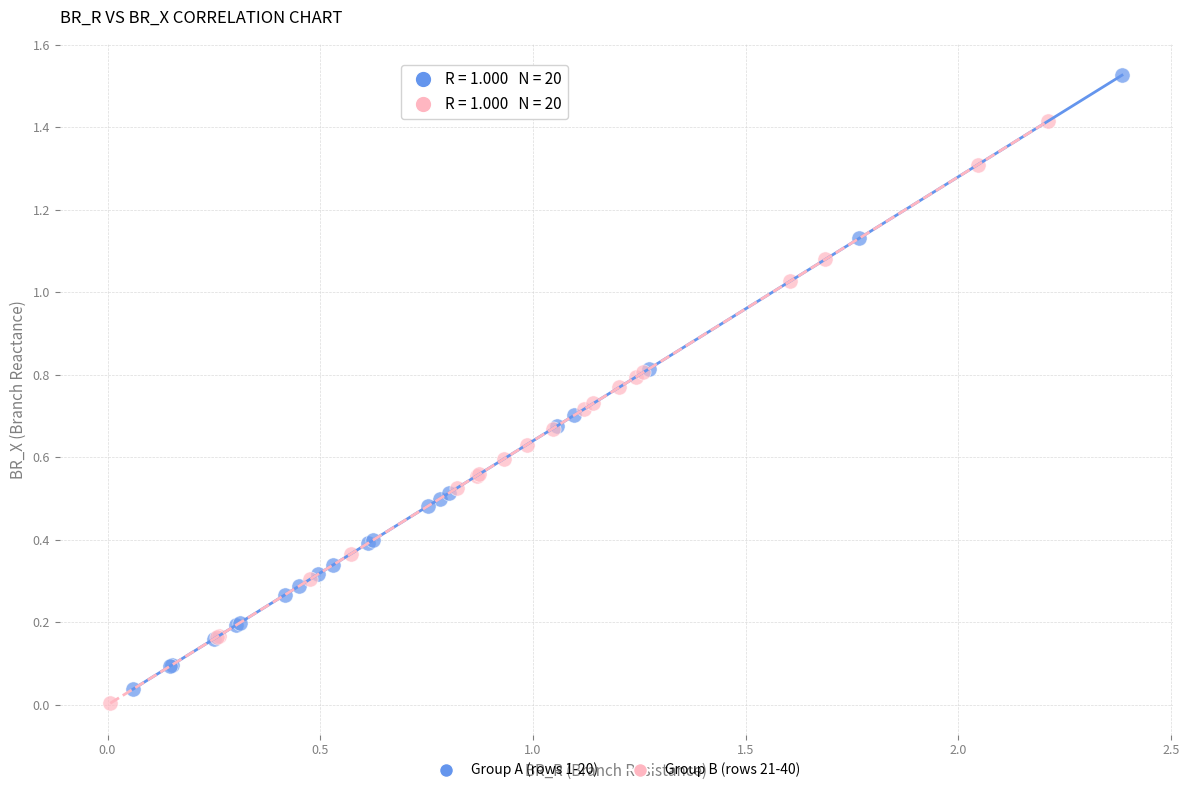

Which series contains the highest Y value?

Group A (rows 1-20)